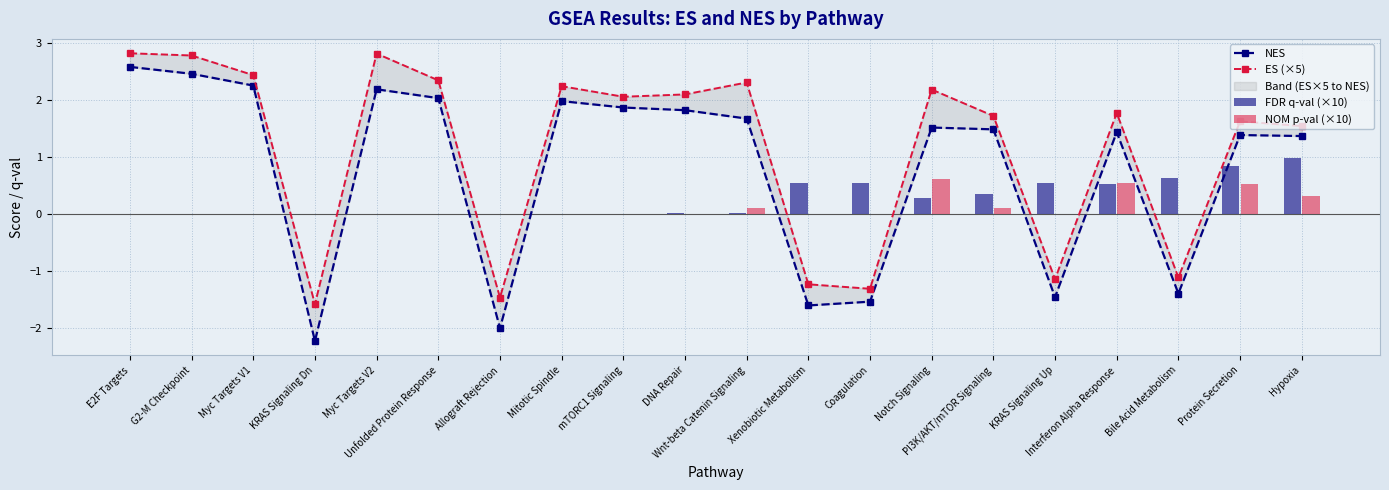

What is the maximum value for NES?

2.6